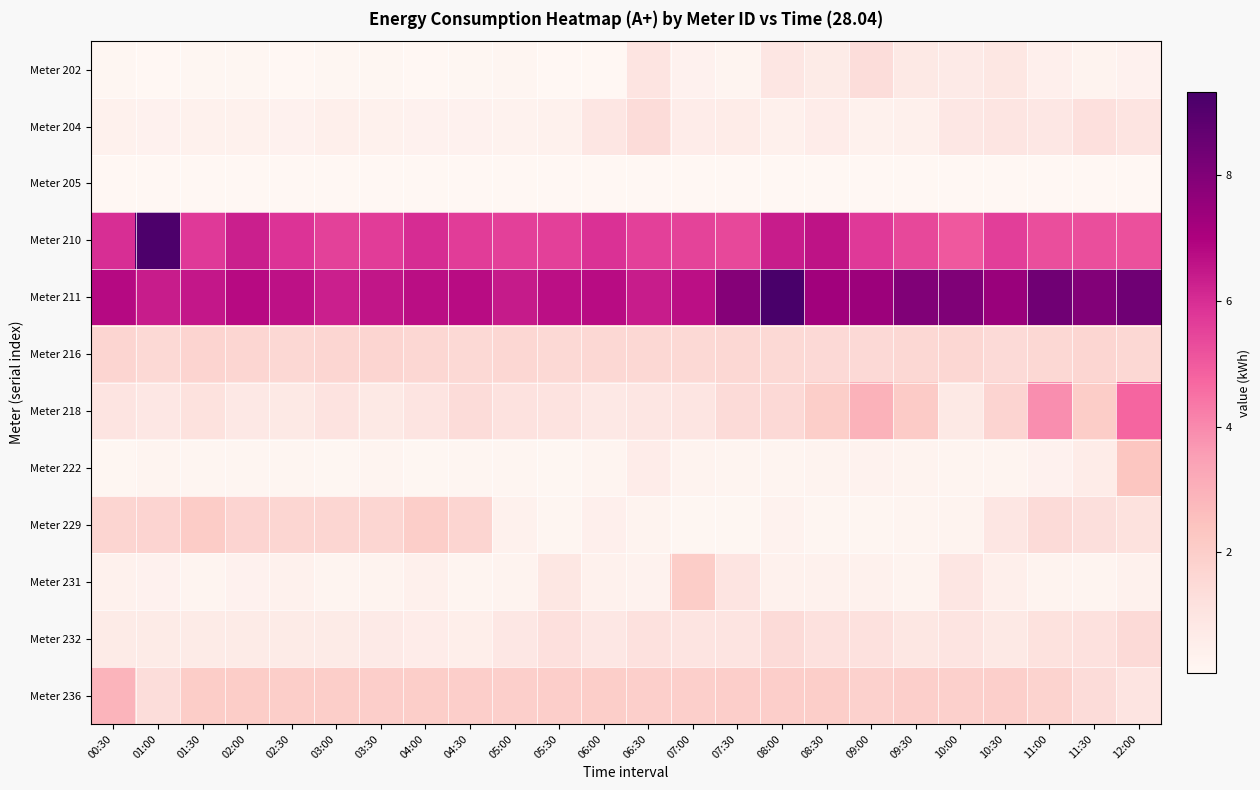

What is the difference between the highest and lowest values at 04:00?

6.6